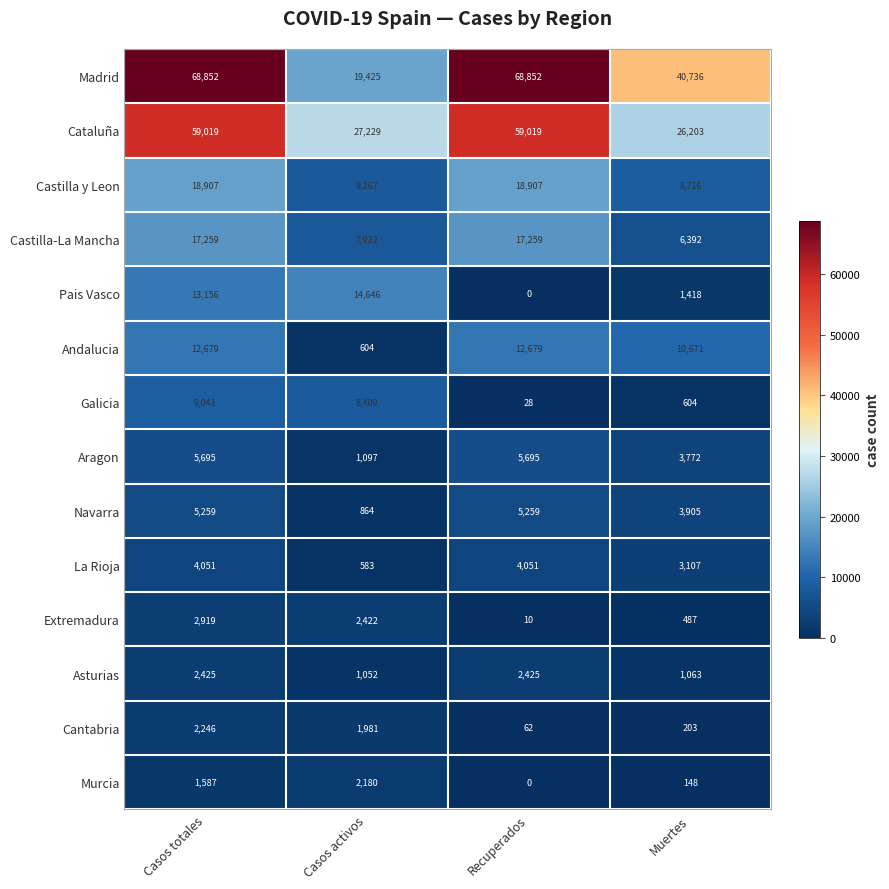

Is the value of Murcia at Recuperados greater than the value of Cataluña at Casos totales?

No